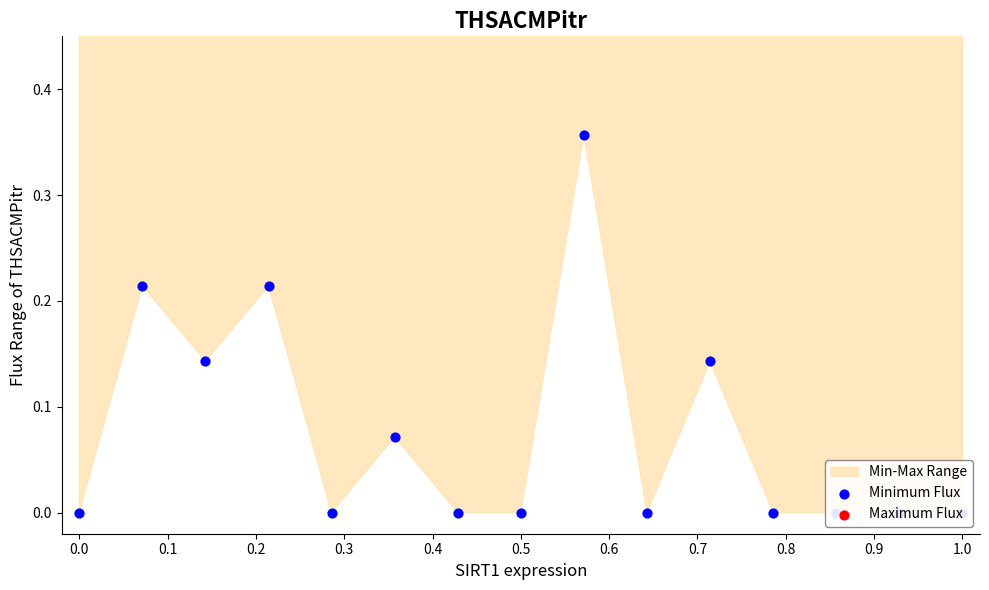

Is the value of Maximum Flux at 14 greater than the value of Minimum Flux at 0.8?

Yes